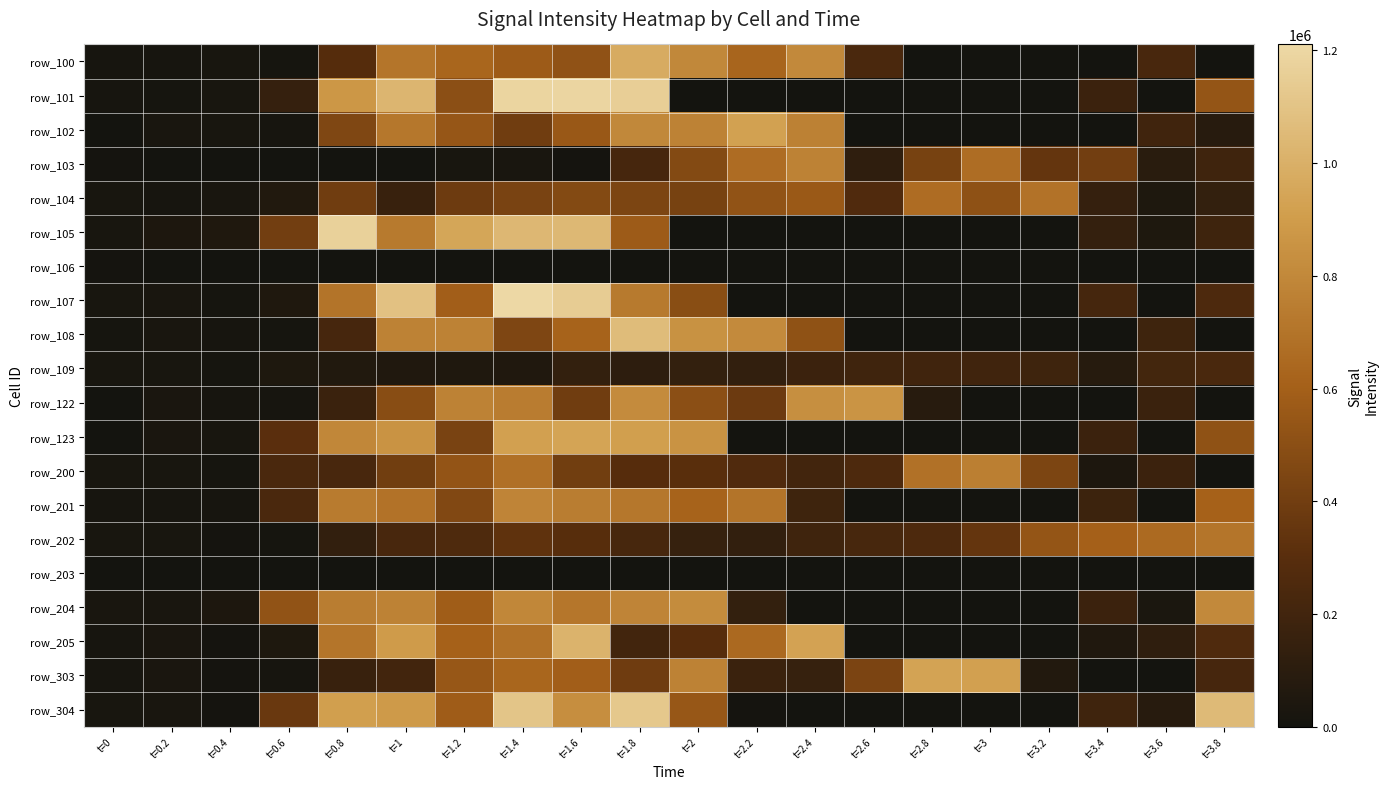

What is the total value across all series at t=2.6?

2606180